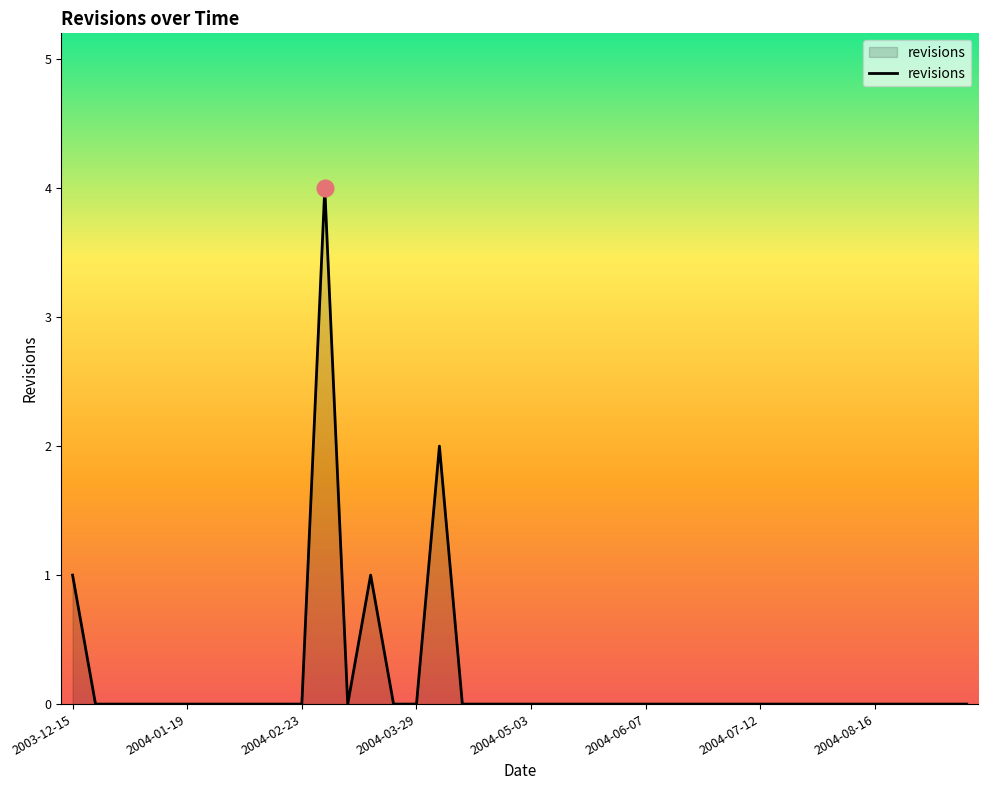

What is the difference between the maximum and minimum values?

4